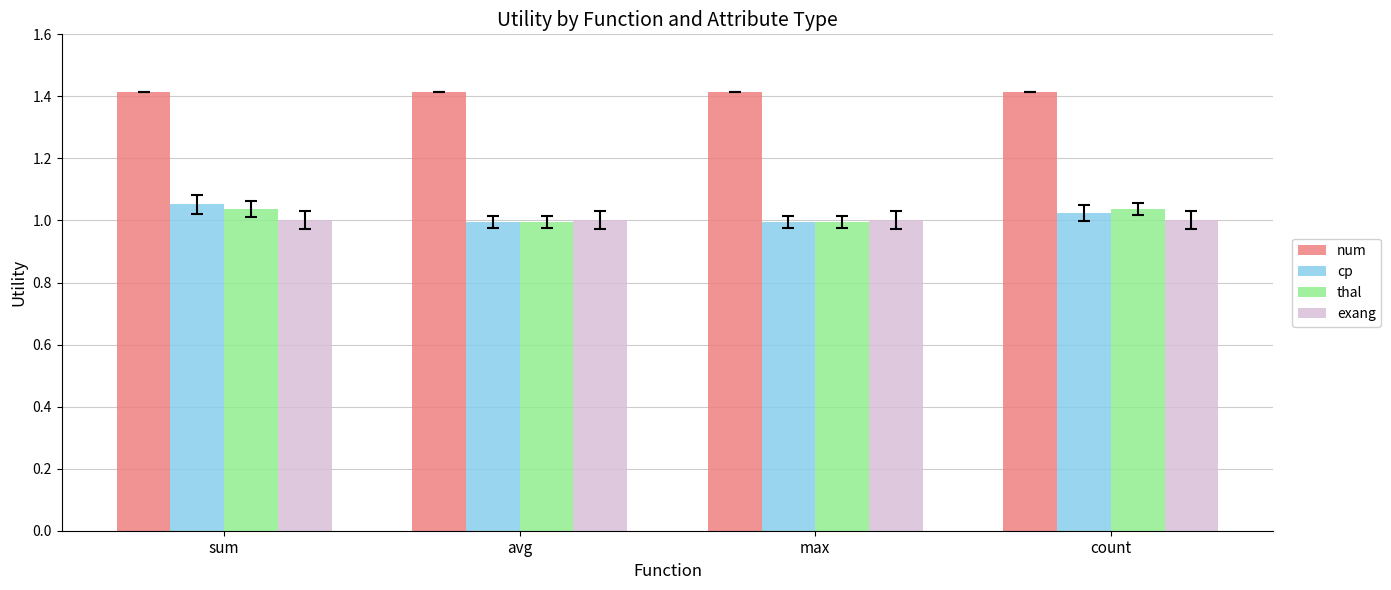

What value does the num series have at sum?

1.4